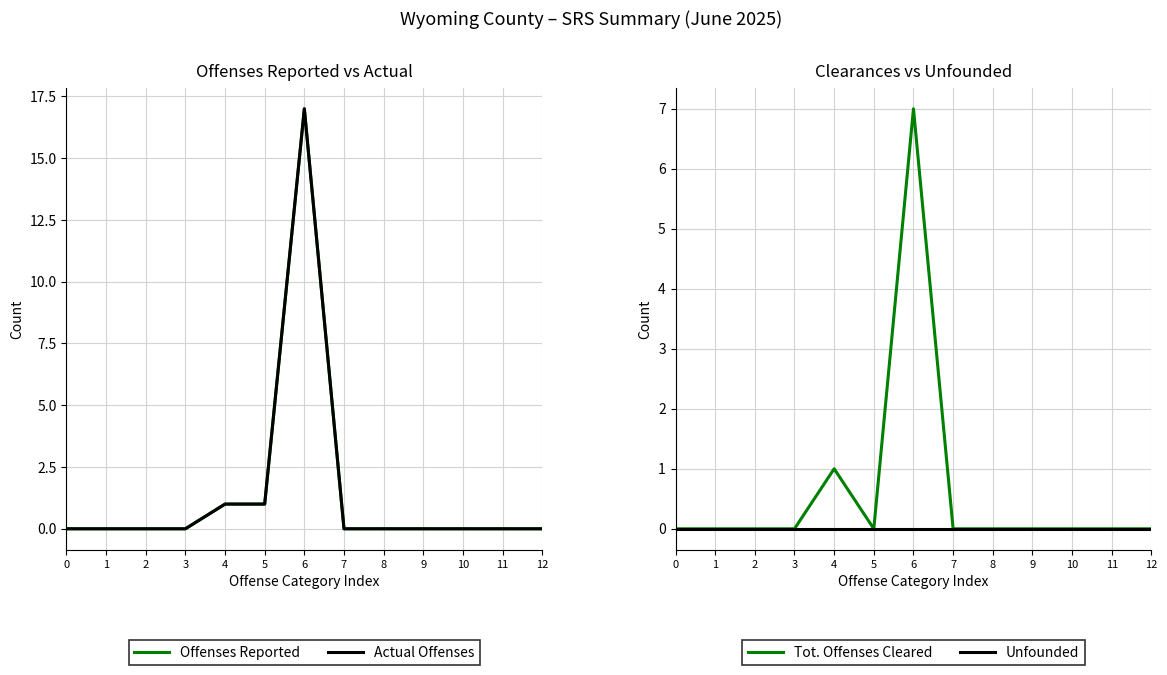

What is the difference between the second highest and second lowest values in the Offenses Reported series?

1